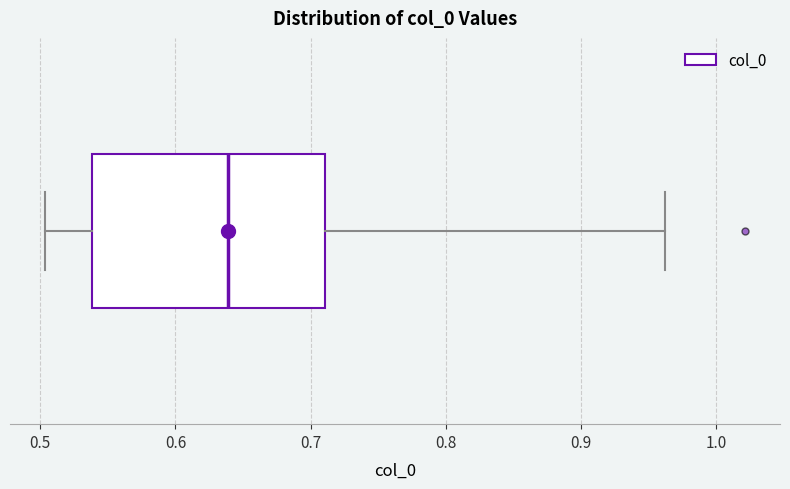

Where is the right edge of the box on the x-axis? The values are not printed on the chart, so give them approximately, as read against the axis.

0.71